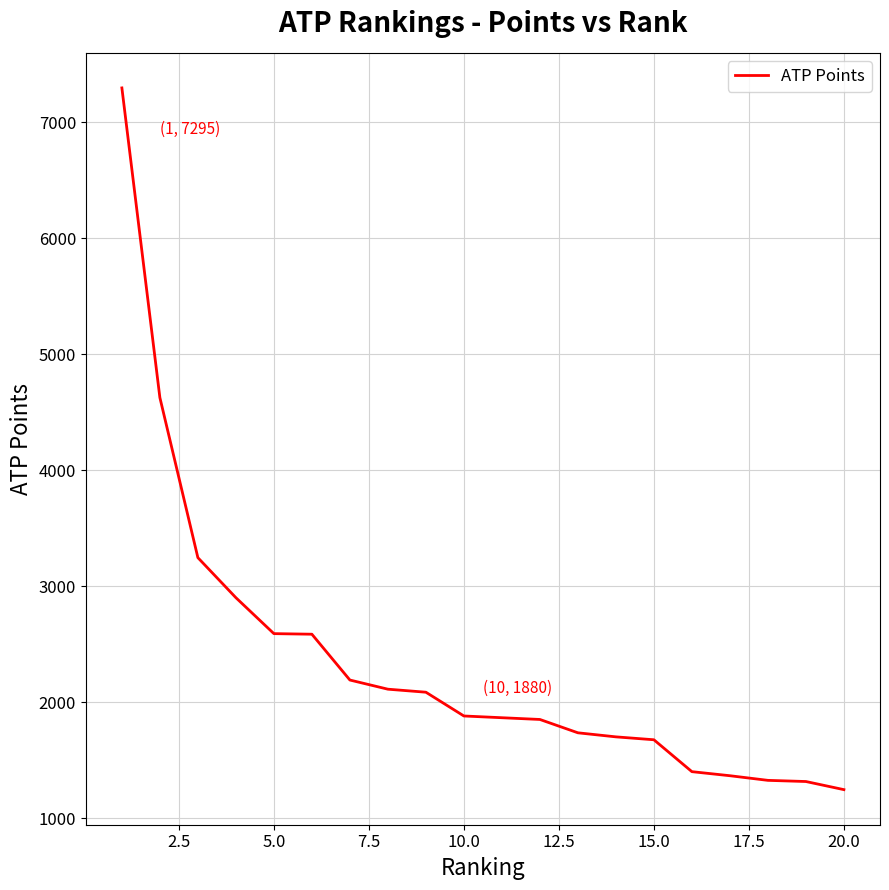

What is the difference between the maximum and minimum values?

6050